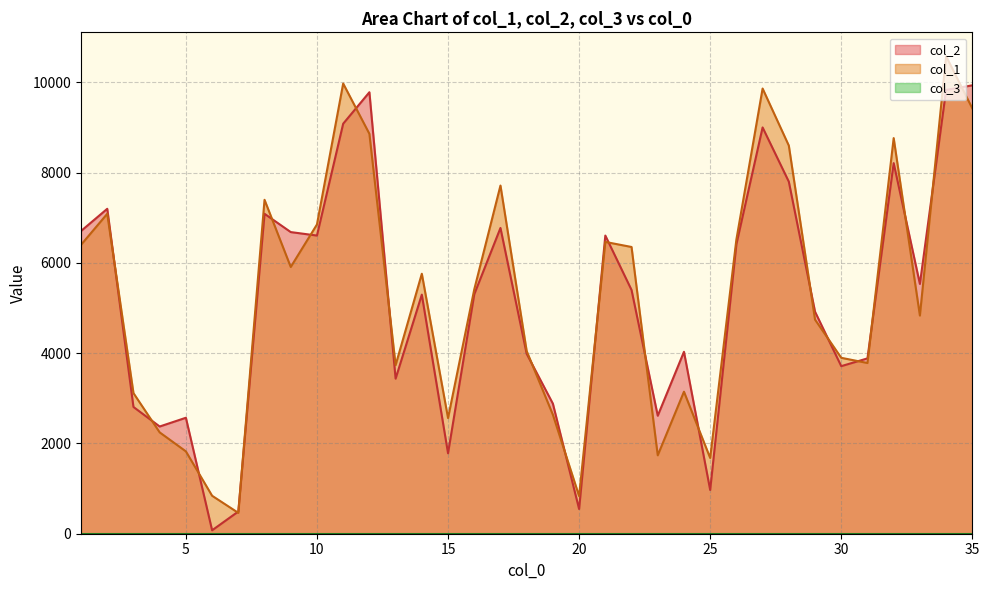

Where does the col_1 series first go above 5411?

1